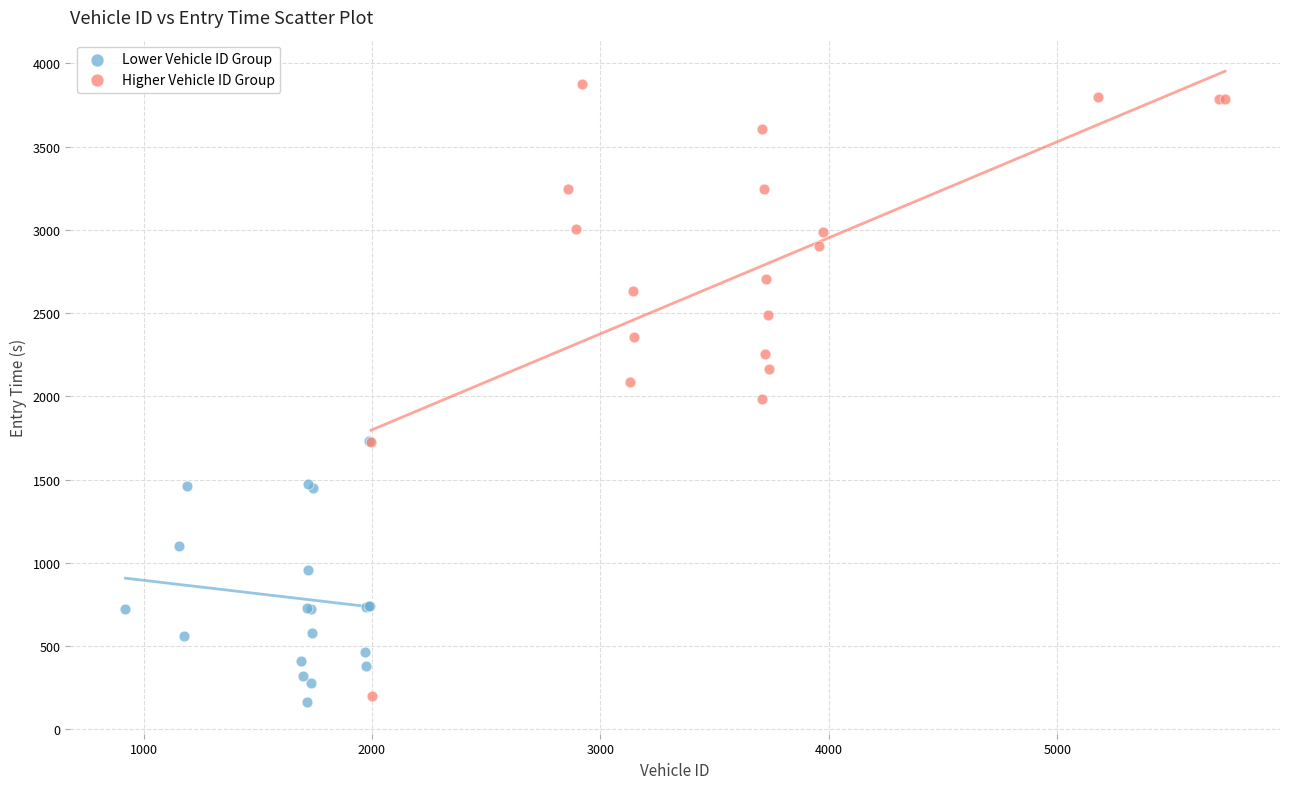

Which series has the widest spread of Y values?

Higher Vehicle ID Group